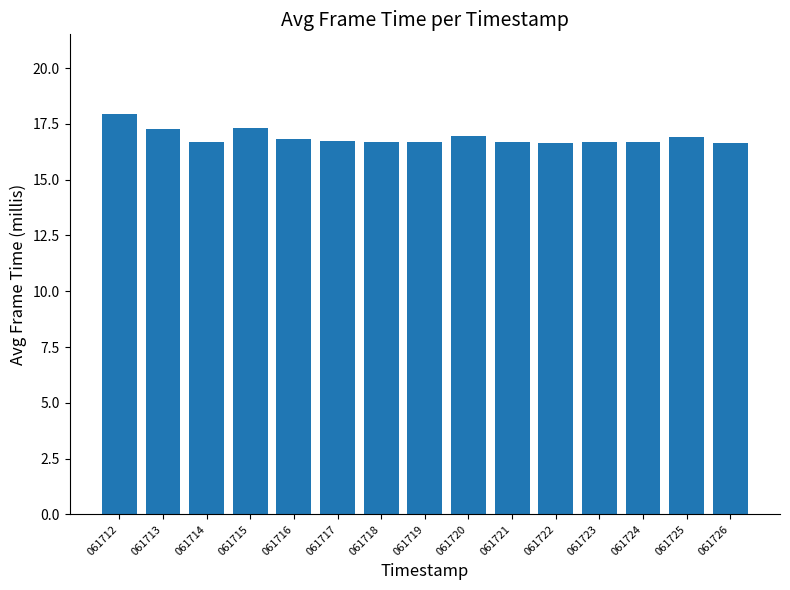

What is the difference between the second highest and second lowest values?

0.7